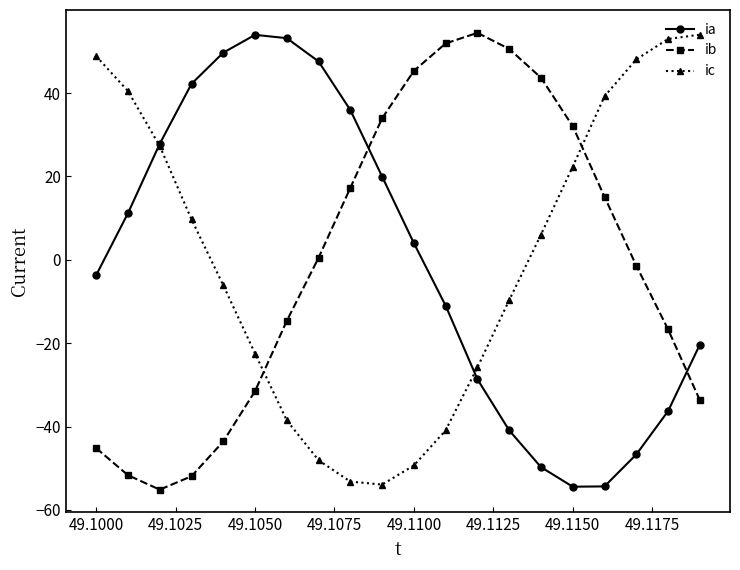

True or false: ia has more than 2 interior local peaks.

False